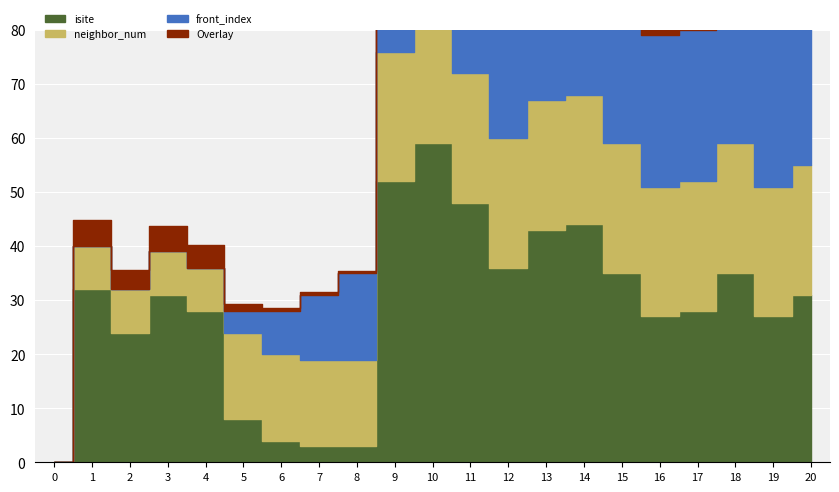

What is the average value of the isite series?

28